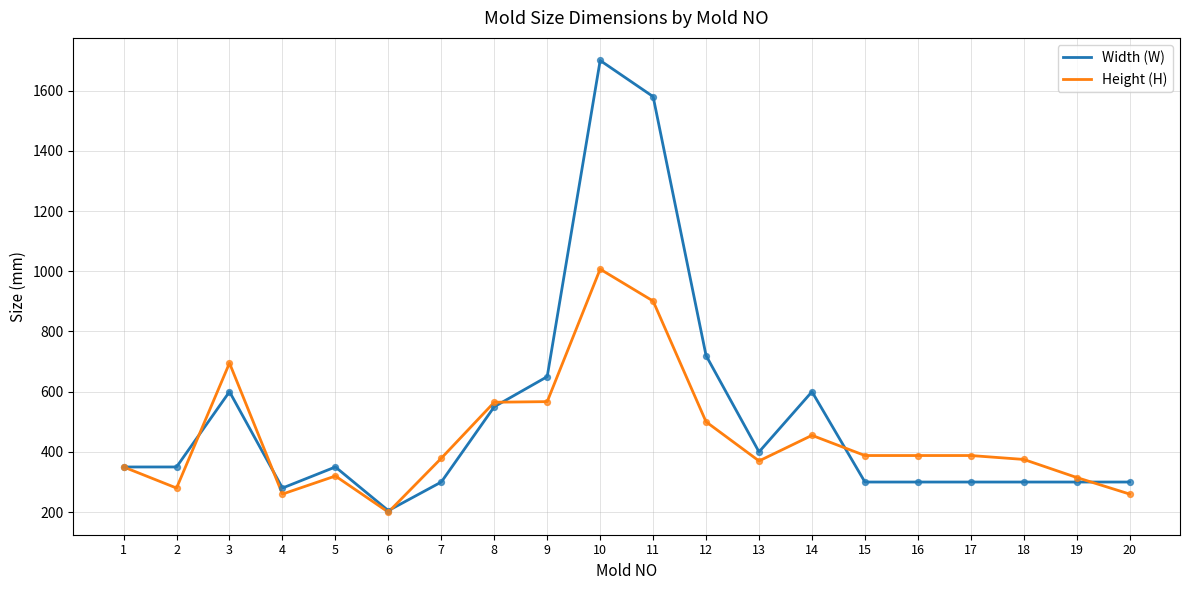

What are all the series names shown in the legend?

Width (W), Height (H)